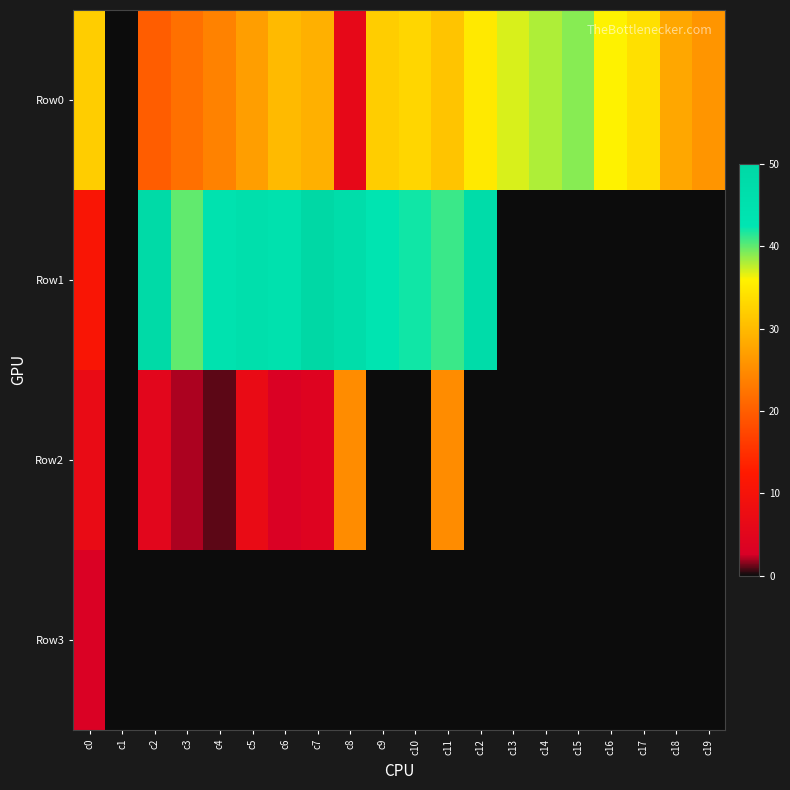

Reading right to left, extract all data points from this chart.

Row0: c19=26	c18=28	c17=34	c16=36	c15=39	c14=38	c13=37	c12=35	c11=31	c10=33	c9=32	c8=6	c7=29	c6=30	c5=27	c4=24	c3=22	c2=20	c1=0	c0=32
Row1: c19=0	c18=0	c17=0	c16=0	c15=0	c14=0	c13=0	c12=48	c11=41	c10=42	c9=43	c8=47	c7=50	c6=45	c5=46	c4=44	c3=40	c2=49	c1=0	c0=11
Row2: c19=0	c18=0	c17=0	c16=0	c15=0	c14=0	c13=0	c12=0	c11=25	c10=0	c9=0	c8=25	c7=4	c6=3	c5=7	c4=1	c3=2	c2=5	c1=0	c0=7
Row3: c19=0	c18=0	c17=0	c16=0	c15=0	c14=0	c13=0	c12=0	c11=0	c10=0	c9=0	c8=0	c7=0	c6=0	c5=0	c4=0	c3=0	c2=0	c1=0	c0=3